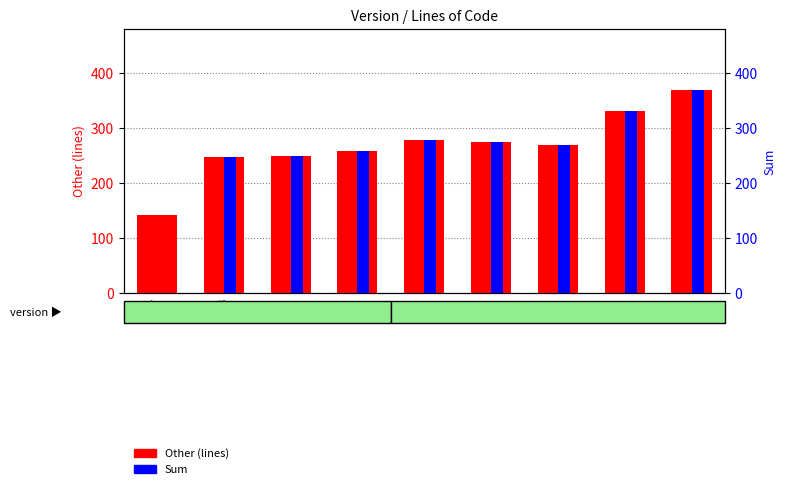

List the series in order of their overall mean, highest first.

Other (lines), Sum